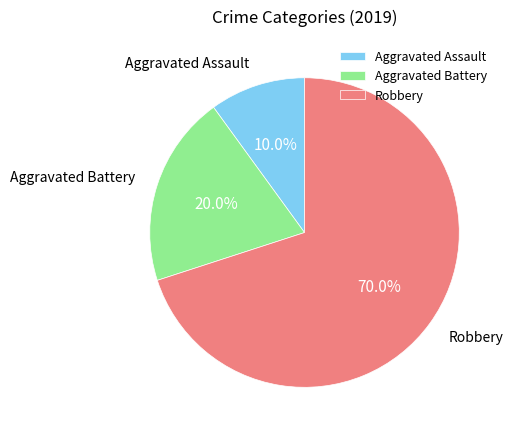

What percentage is the Aggravated Battery slice, to the nearest percent?

20%